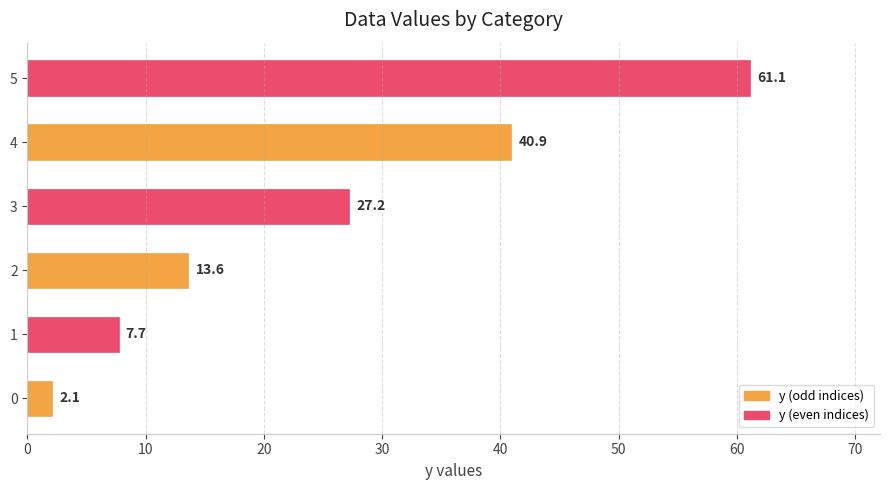

What is the change in value from 0 to 2?

+11.5